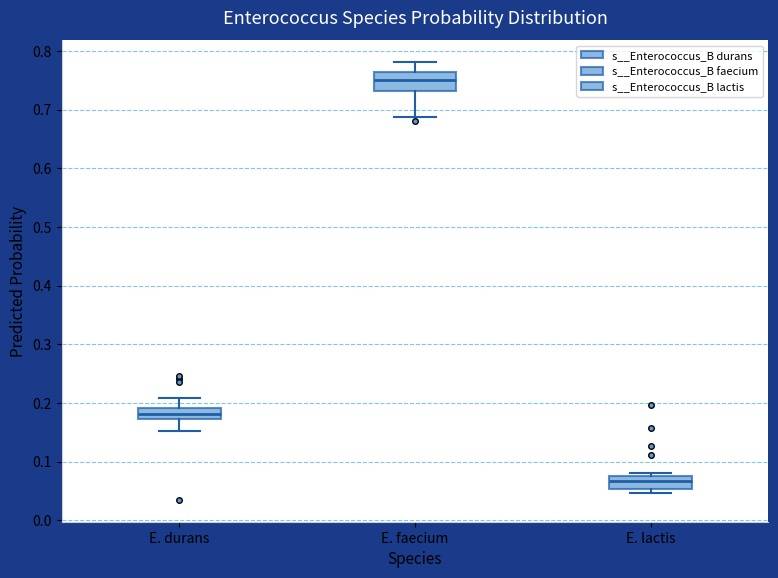

Where is the lower edge of the box for E. lactis on the y-axis? The values are not printed on the chart, so give them approximately, as read against the axis.

0.05